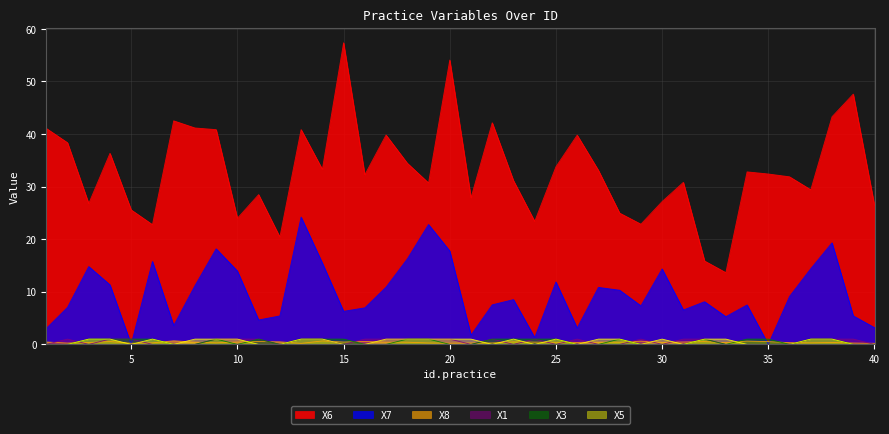

What are all the series names shown in the legend?

X6, X7, X8, X1, X3, X5